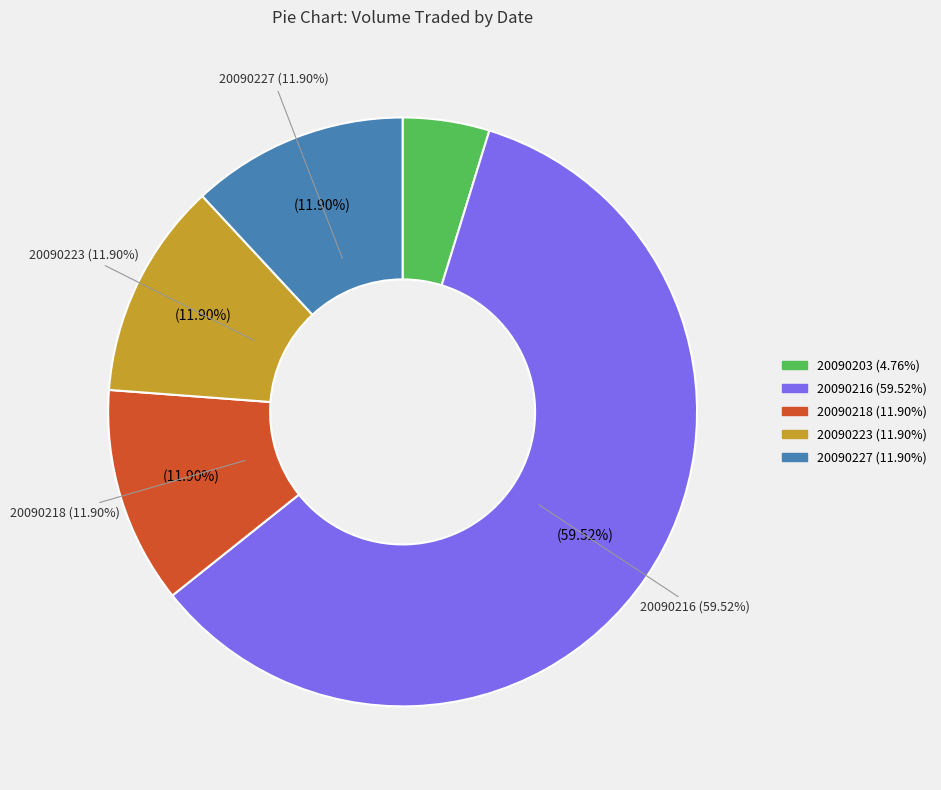

What percentage is the 20090216 slice, to the nearest percent?

60%